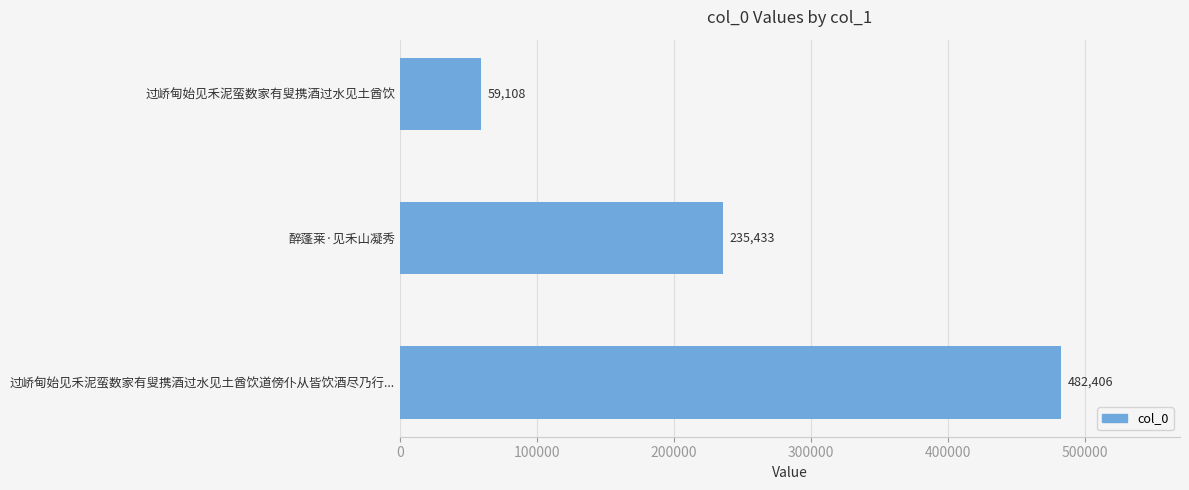

Reading top to bottom, what are all the values shown in this chart?

过峤甸始见禾泥蛮数家有叟携酒过水见土酋饮=59108	醉蓬莱·见禾山凝秀=235433	过峤甸始见禾泥蛮数家有叟携酒过水见土酋饮道傍仆从皆饮酒尽乃行...=482406